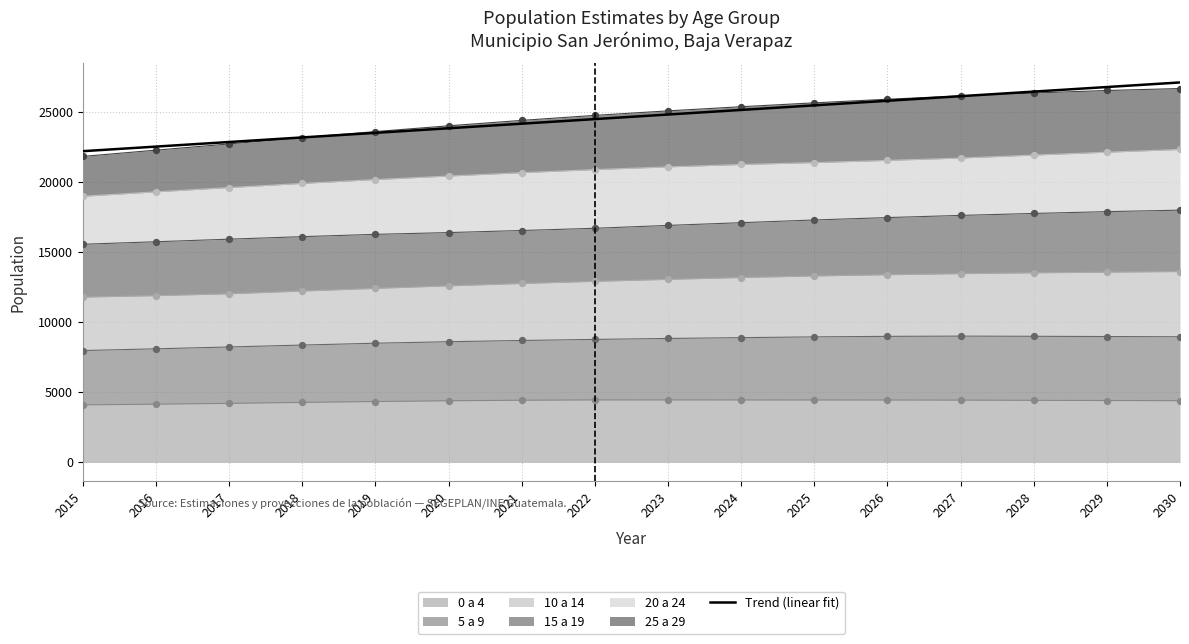

What is the total value across all series at 2021?

46525